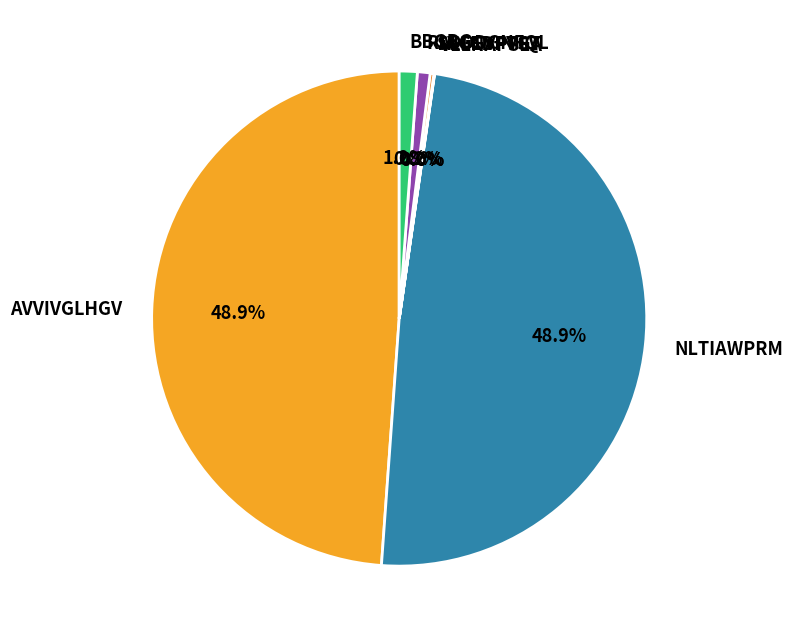

Which has a higher value, BBGBG or NLTIAWPRM?

NLTIAWPRM